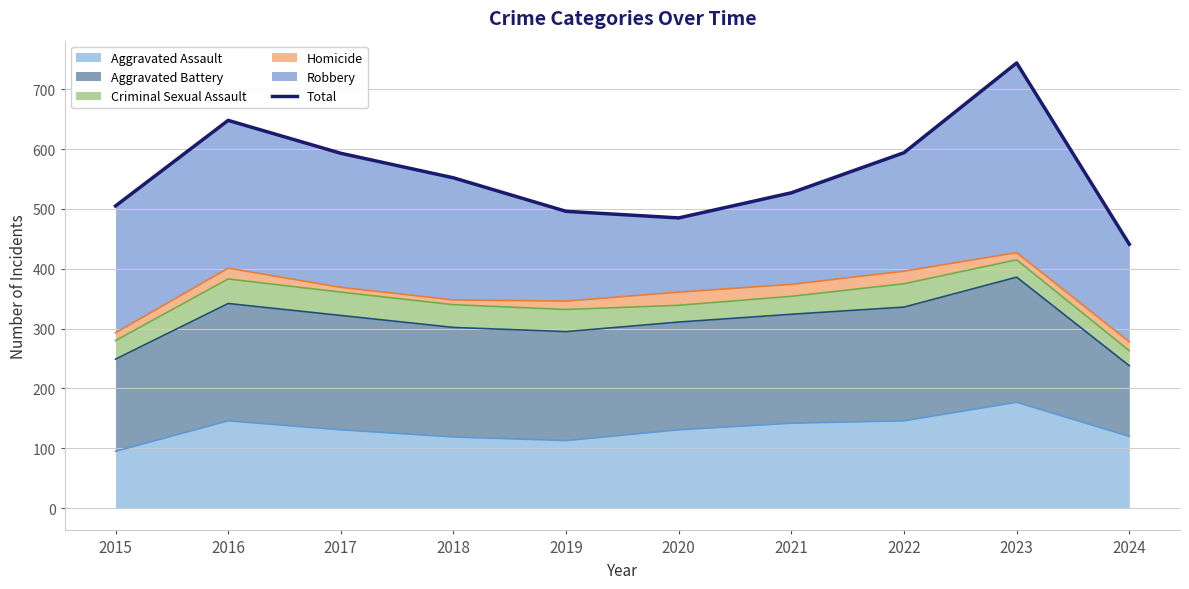

Reading left to right, what are all the values shown in this chart?

505	648	593	552	496	485	527	594	744	441